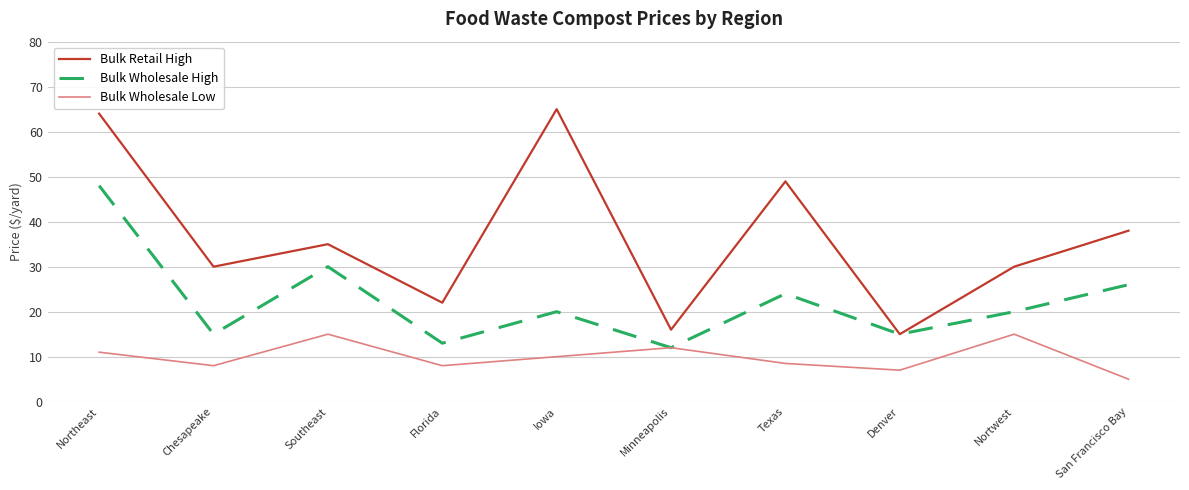

True or false: Bulk Wholesale Low and Bulk Retail High cross at least once.

False